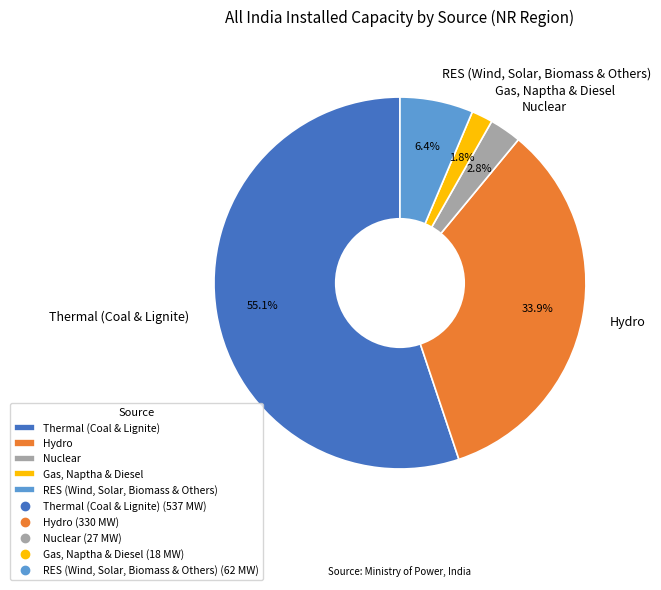

Which has a higher value, Hydro or Thermal (Coal & Lignite)?

Thermal (Coal & Lignite)